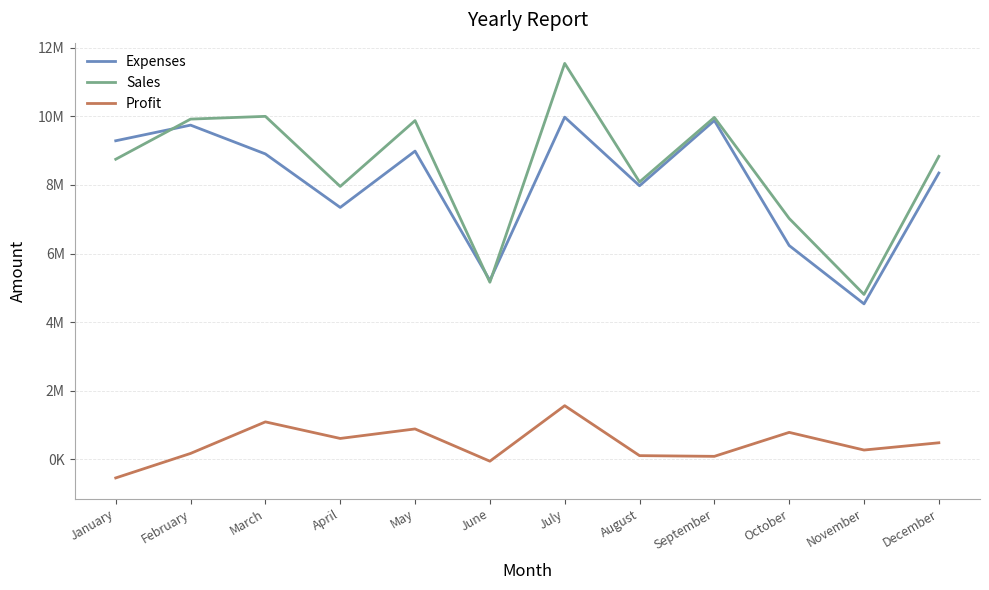

Reading left to right, what are all the values shown in this chart?

Expenses: January=9288500	February=9744300	March=8904700	April=7345200	May=8987000	June=5215400	July=9976500	August=7976700	September=9879000	October=6234800	November=4534800	December=8348700
Sales: January=8750000	February=9920000	March=10000000	April=7957400	May=9876500	June=5164500	July=11543600	August=8087900	September=9969800	October=7024000	November=4809300	December=8834800
Profit: January=-538500	February=175700	March=1095300	April=612200	May=889500	June=-50900	July=1567100	August=111200	September=90800	October=789200	November=274500	December=486100